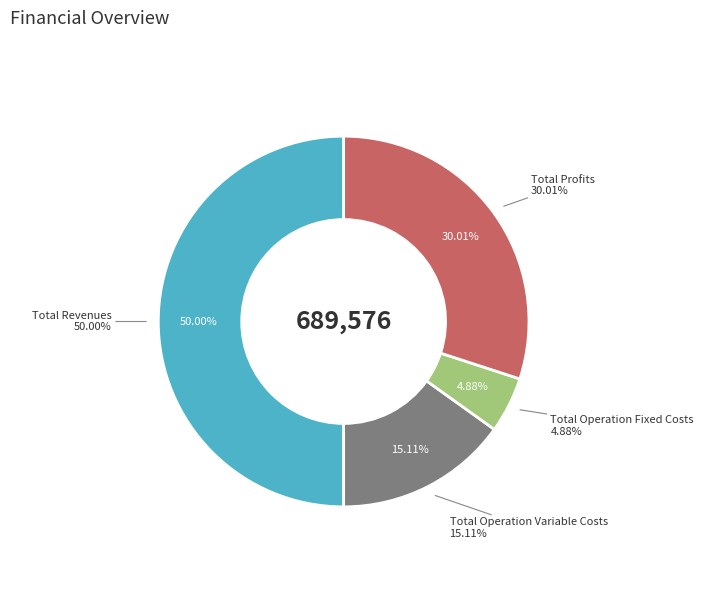

What percentage is NOT represented by Total Profits?

70.0%